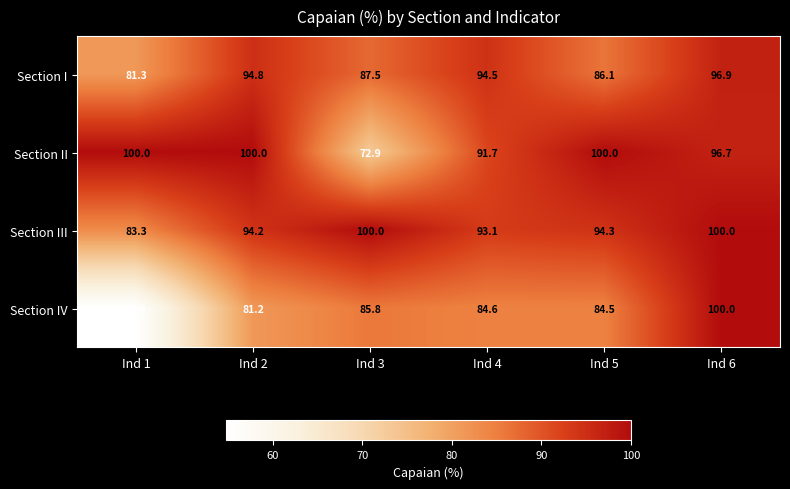

Which series has the widest spread of values?

Section IV